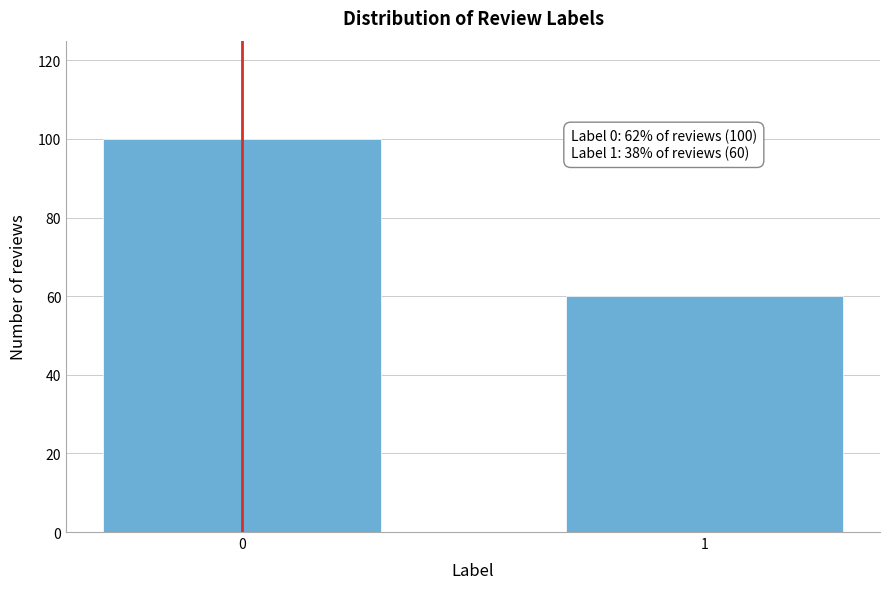

Reading left to right, transcribe all the data shown in this chart.

0=100	1=60